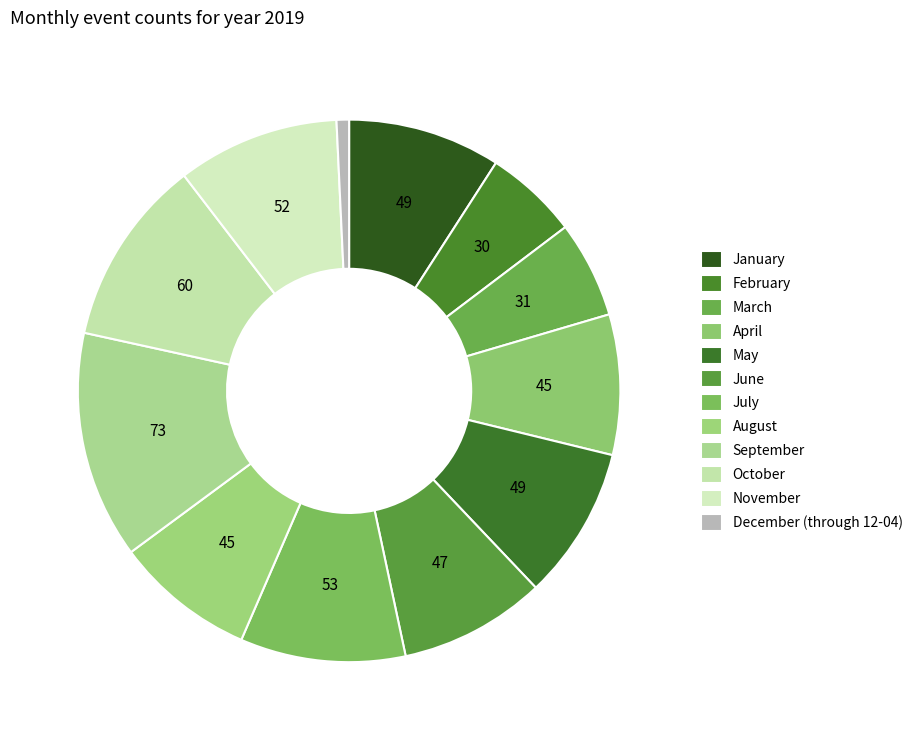

What percentage is the January slice, to the nearest percent?

9%